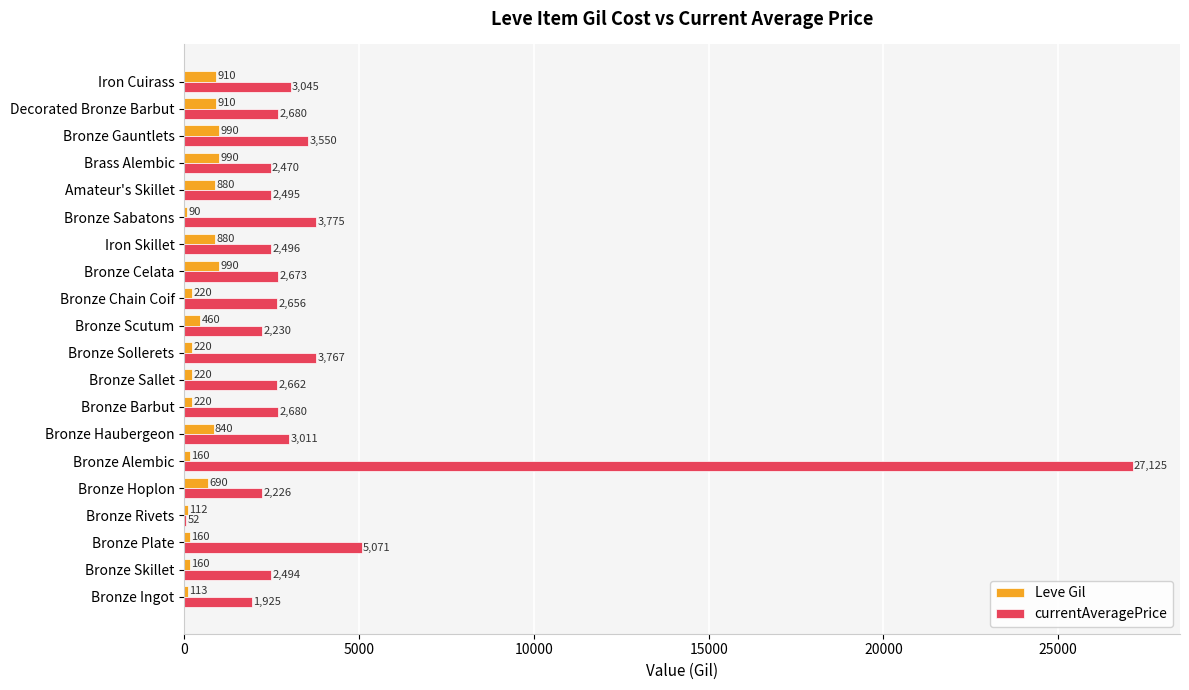

Between Bronze Sallet and Bronze Celata, which series saw the biggest shift?

Leve Gil